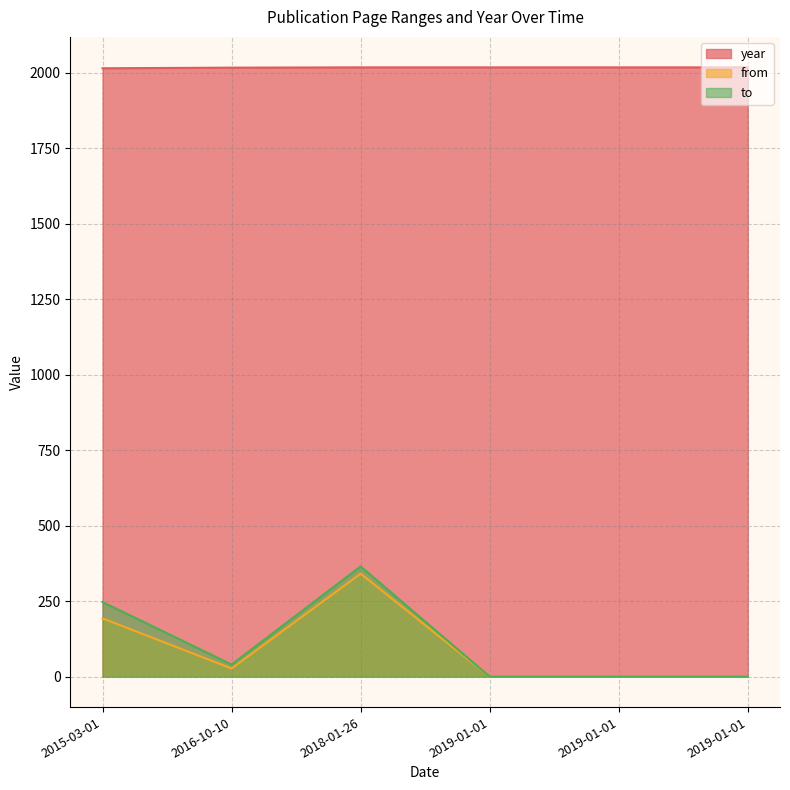

What is the spread (max minus min) of values at 2015-03-01?

1822